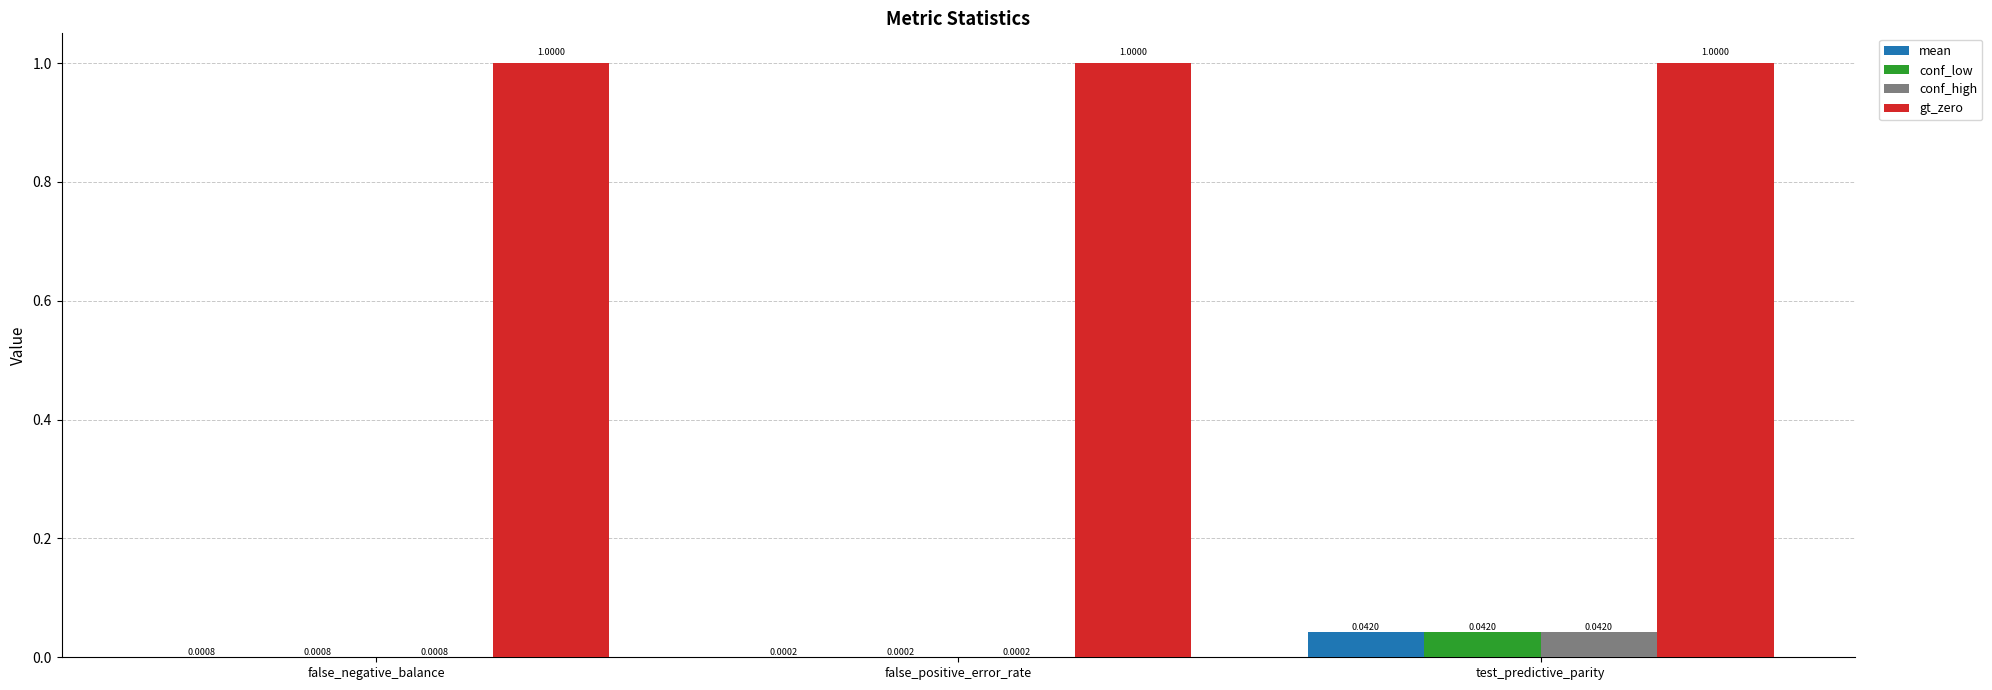

At which label is mean closest to 0?

false_positive_error_rate